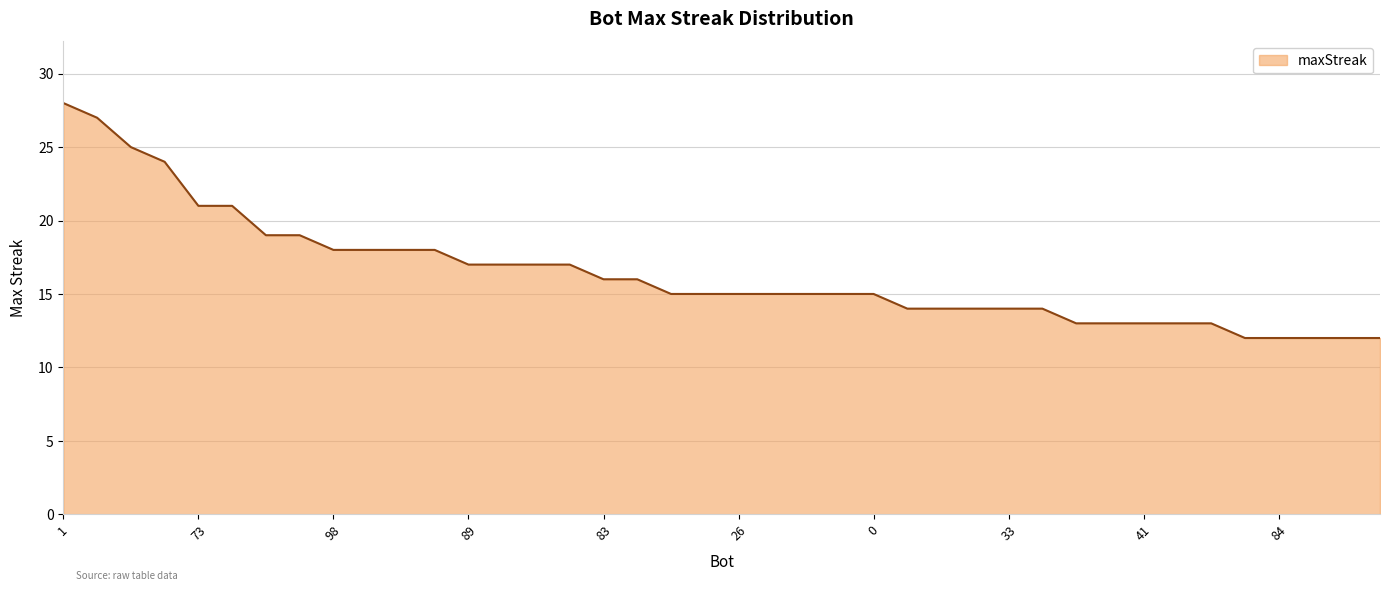

What is the smallest value displayed?

12